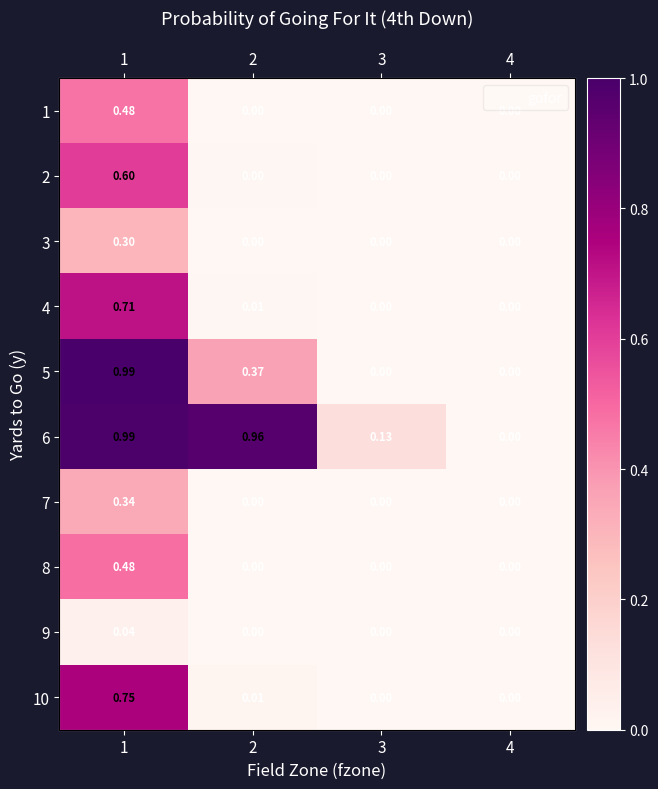

At 1, list the series in order from smallest to largest.

9, 3, 7, 1, 8, 2, 4, 10, 6, 5